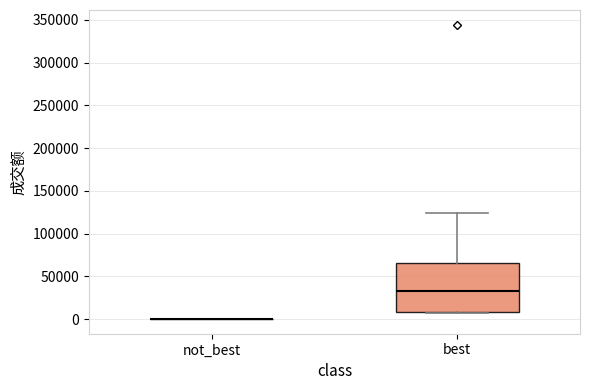

Where does the upper whisker of the box for best end on the y-axis? The values are not printed on the chart, so give them approximately, as read against the axis.

125000